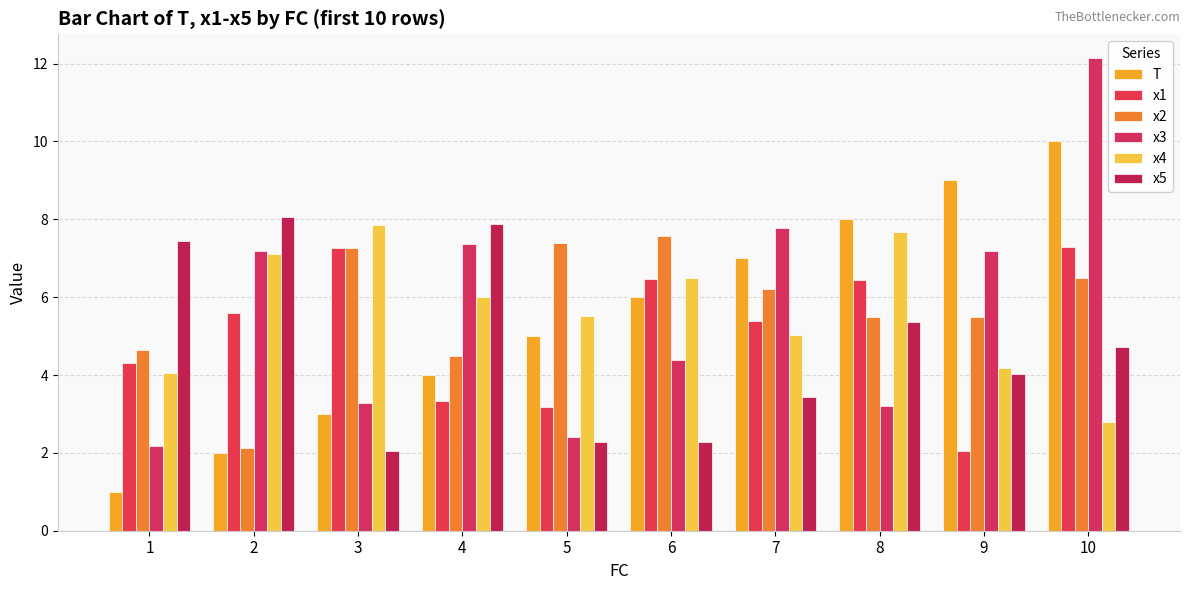

What is the spread (max minus min) of values at 4?

4.5